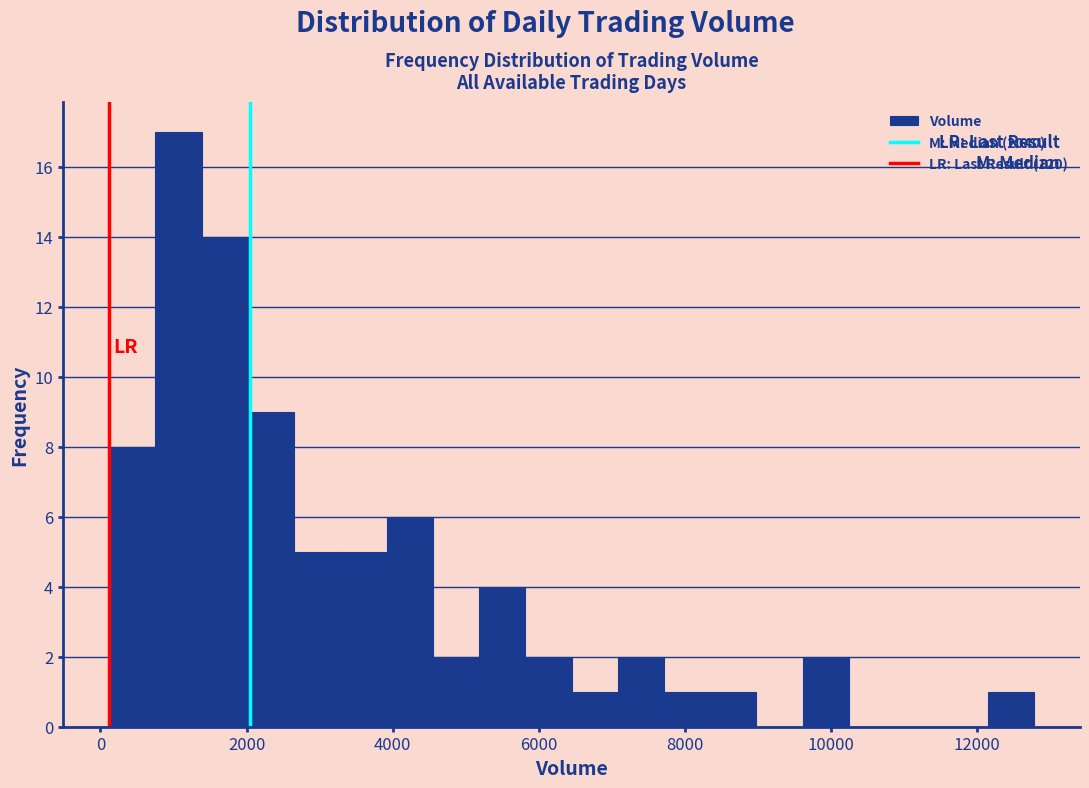

Around what value on the x-axis is the tallest bar? Give the approximate position of its centre, as read against the axis.

1000